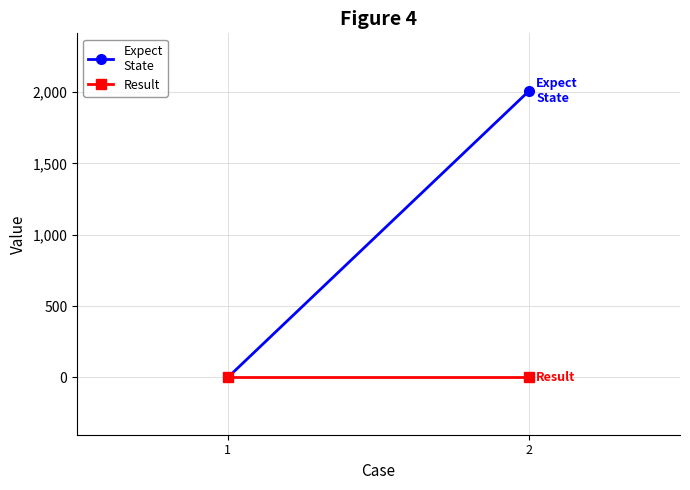

True or false: Expect
State has a value of 2646 at 2.

False